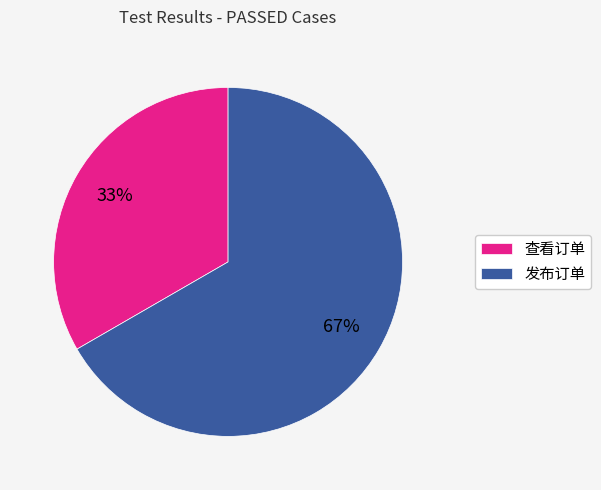

To the nearest percent, what portion does 查看订单 represent?

33%